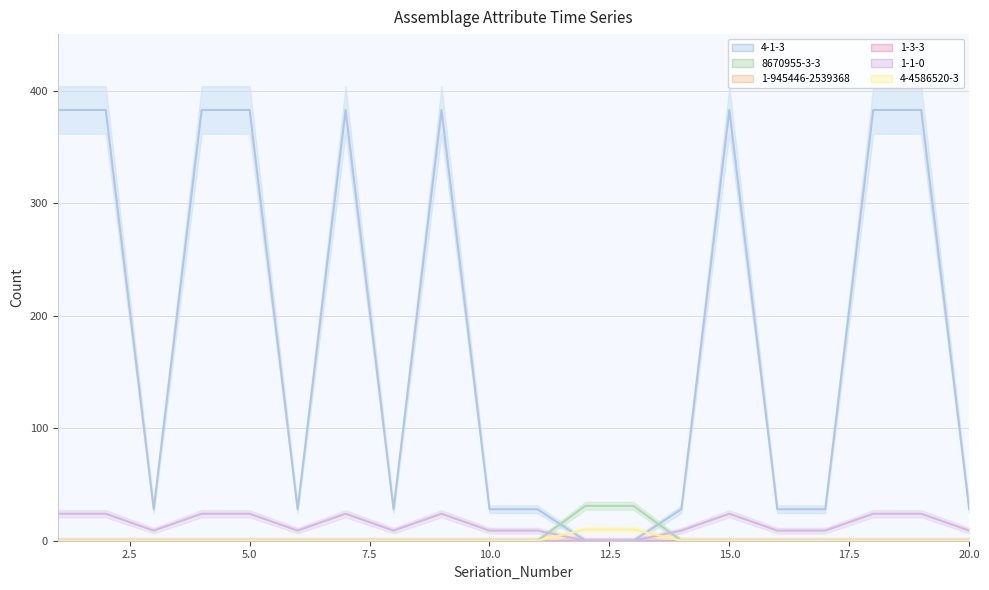

Does the chart have visible grid lines?

Yes